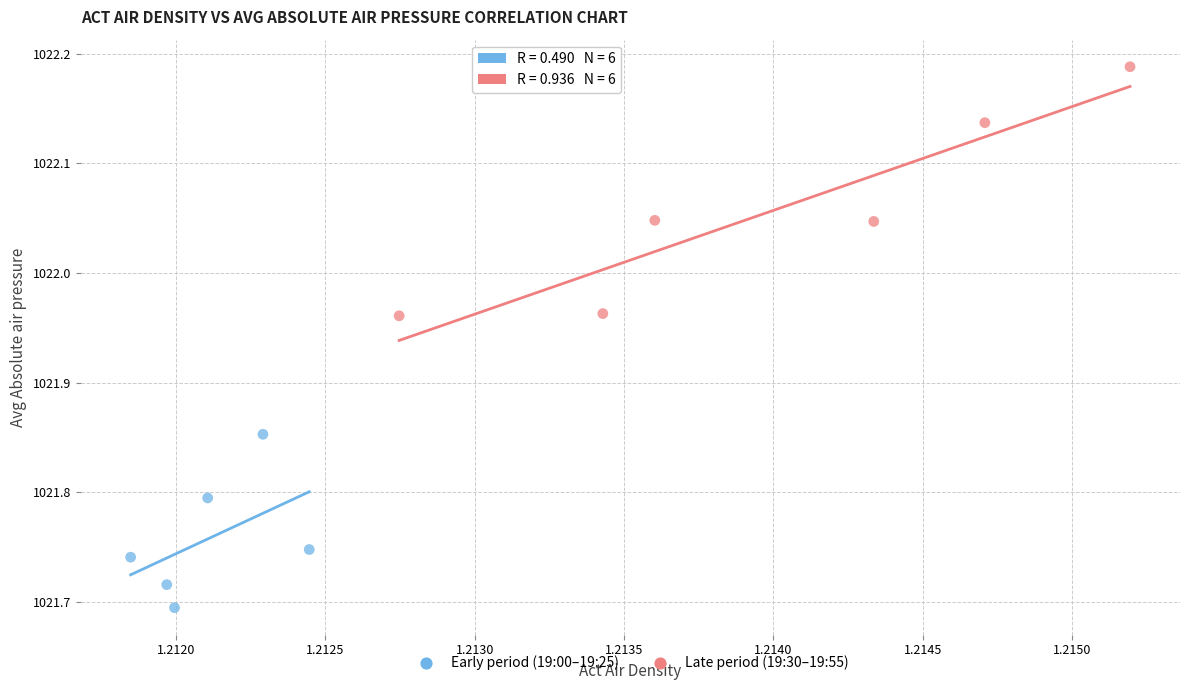

Which series has the widest spread of Y values?

Late period (19:30–19:55)